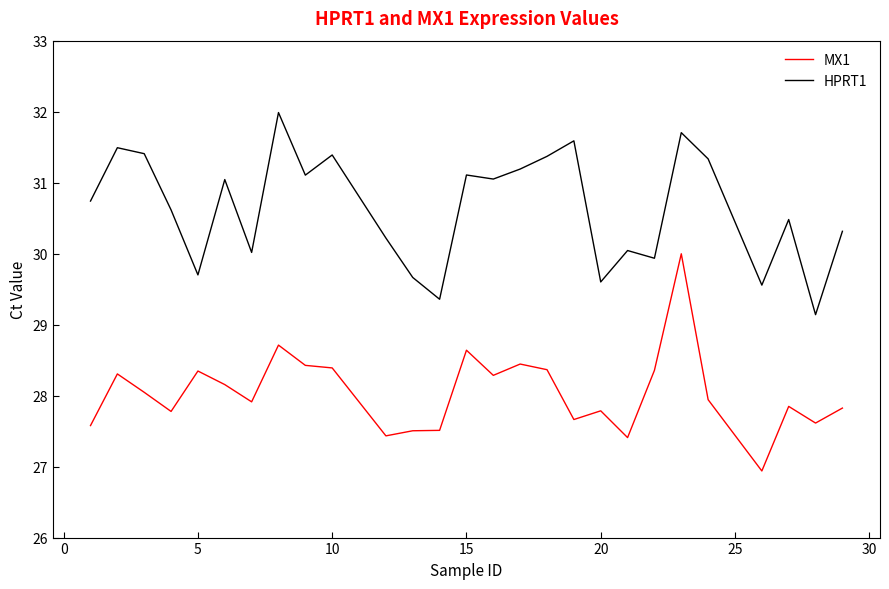

Which series has the largest total across all categories?

HPRT1